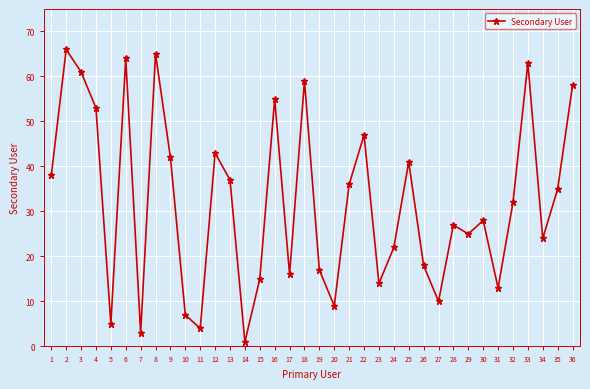

What is the change in value from 4 to 8?

+12